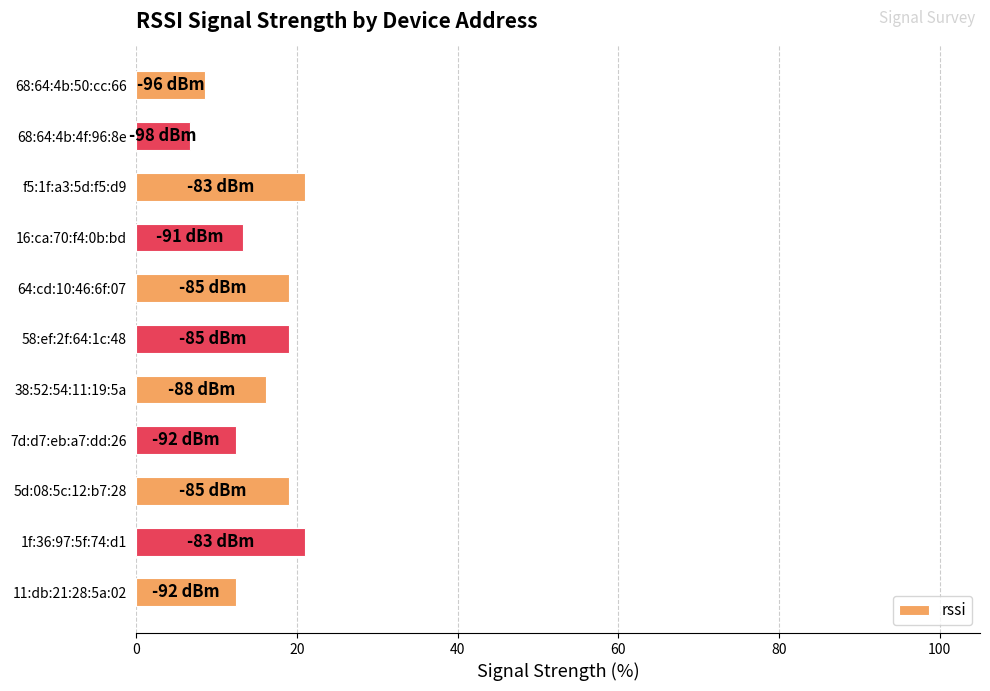

What is the greatest value displayed?

21.0